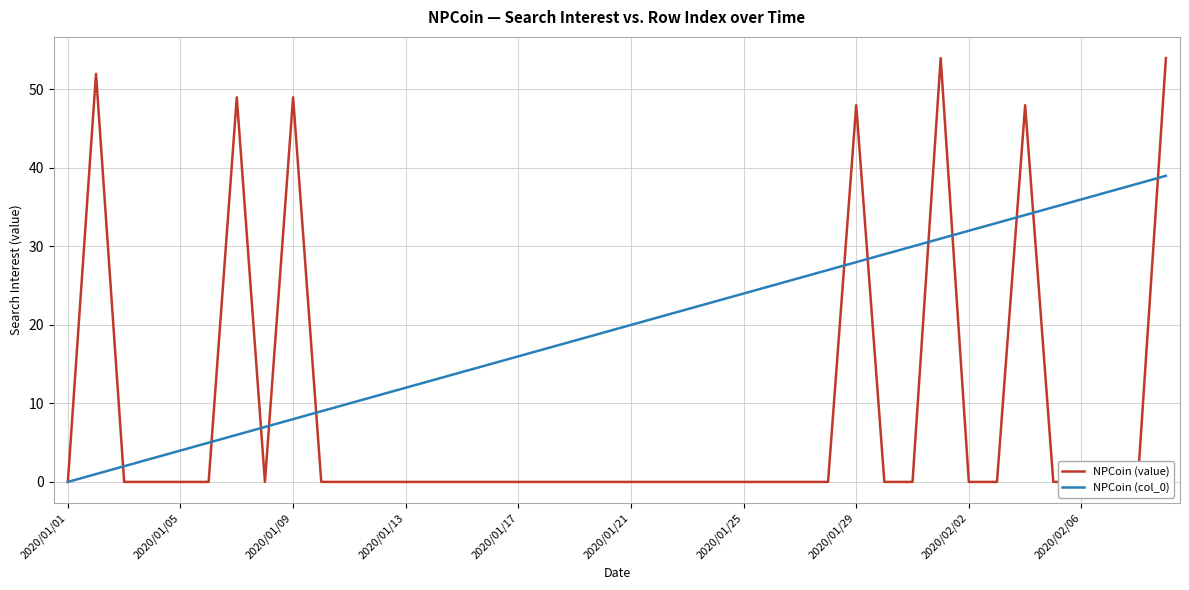

Which has a higher value, 2020/01/01 or 23?

2020/01/01